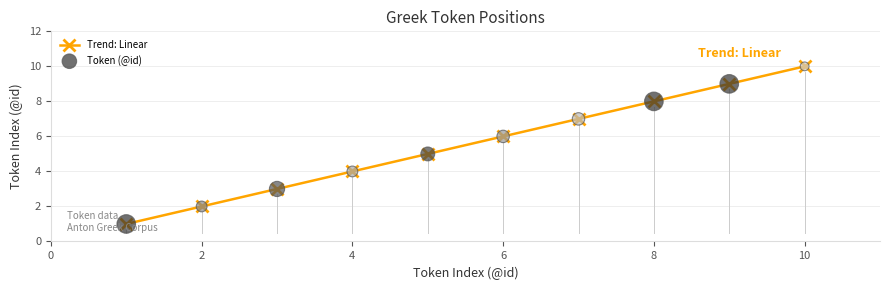

What is the average value?

6